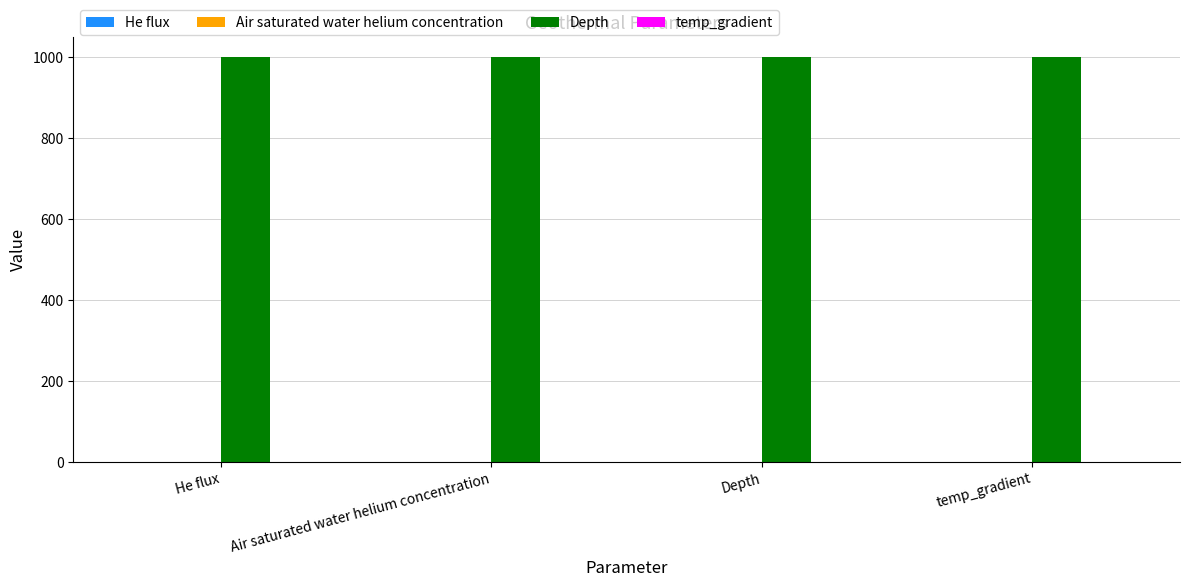

The Depth series shows 1782.4 at Air saturated water helium concentration. True or false?

False